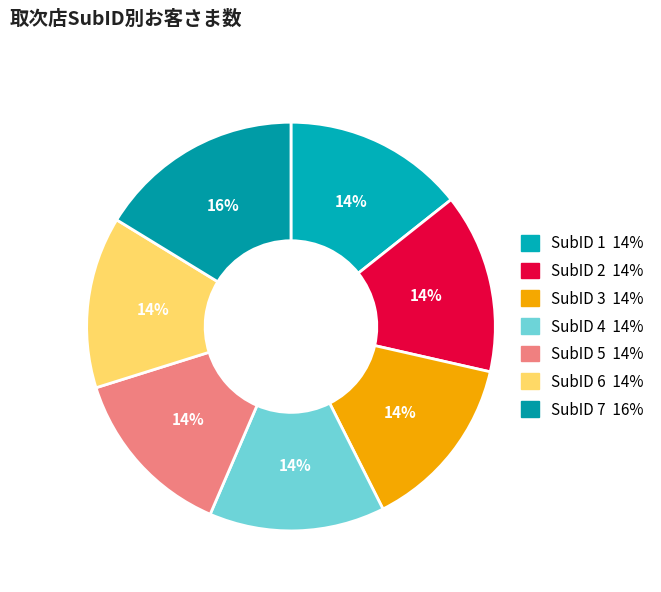

Which slice is the largest?

7